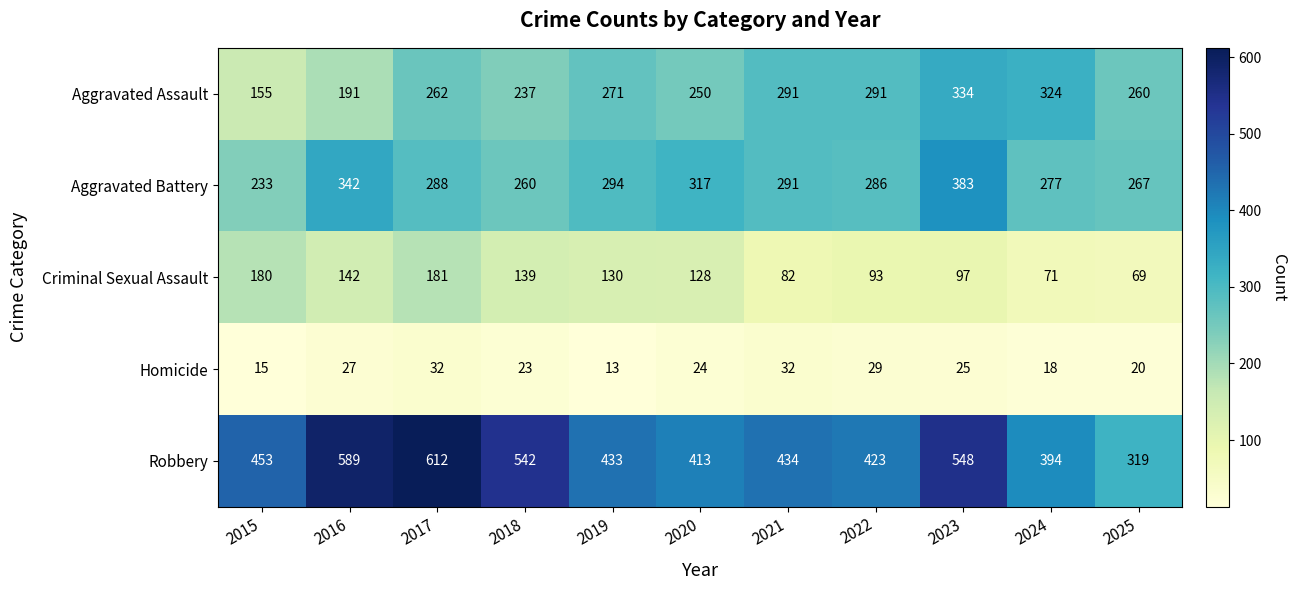

What is the difference between the second highest and second lowest values in the Aggravated Assault series?

133